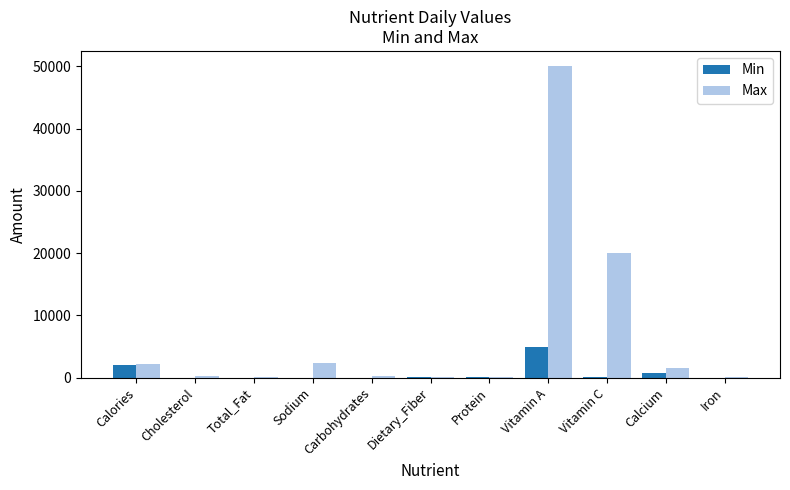

Read the Max value at Calories, to the nearest 50.

2250